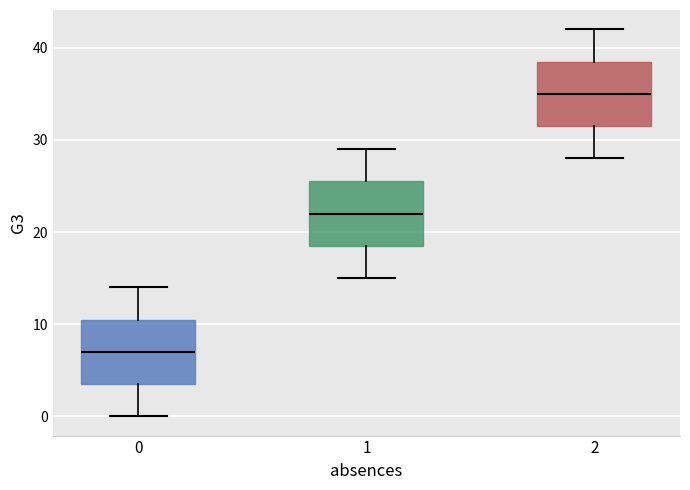

Reading left to right, read every box against the y-axis: the position of its median line, the range the box covers, and the ends of its whiskers. The values are not printed on the chart, so give them approximately, as read against the axis.

0: median 7, box 4 to 11, whiskers 0 to 14
1: median 22, box 19 to 26, whiskers 15 to 29
2: median 35, box 32 to 39, whiskers 28 to 42